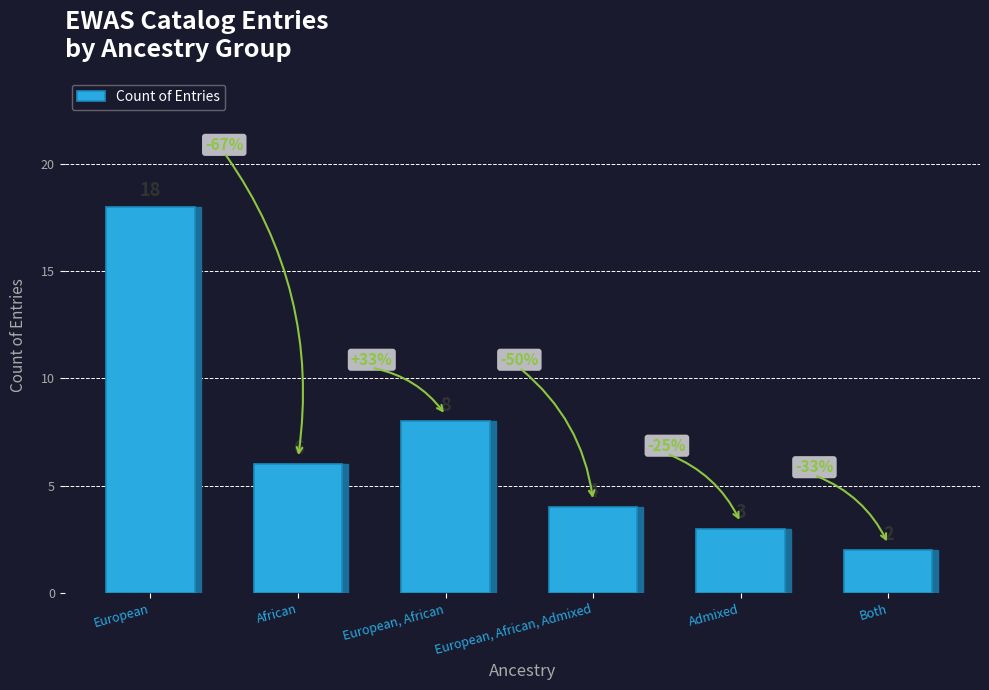

Rank the categories by value from highest to lowest.

European, European, African, African, European, African, Admixed, Admixed, Both